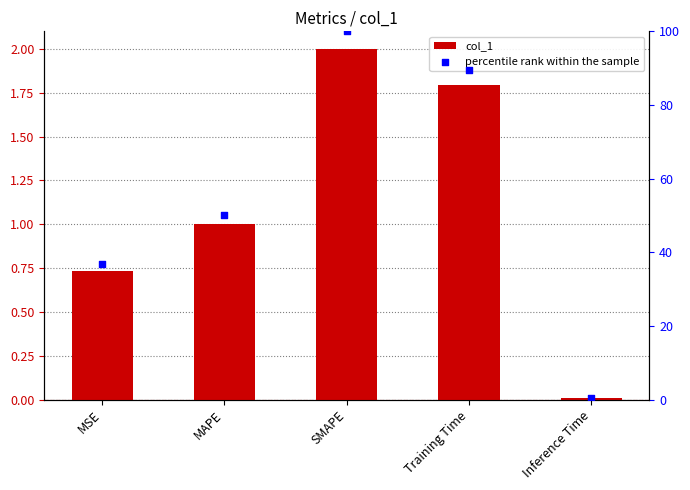

At how many categories does at least one series exceed 51?

2